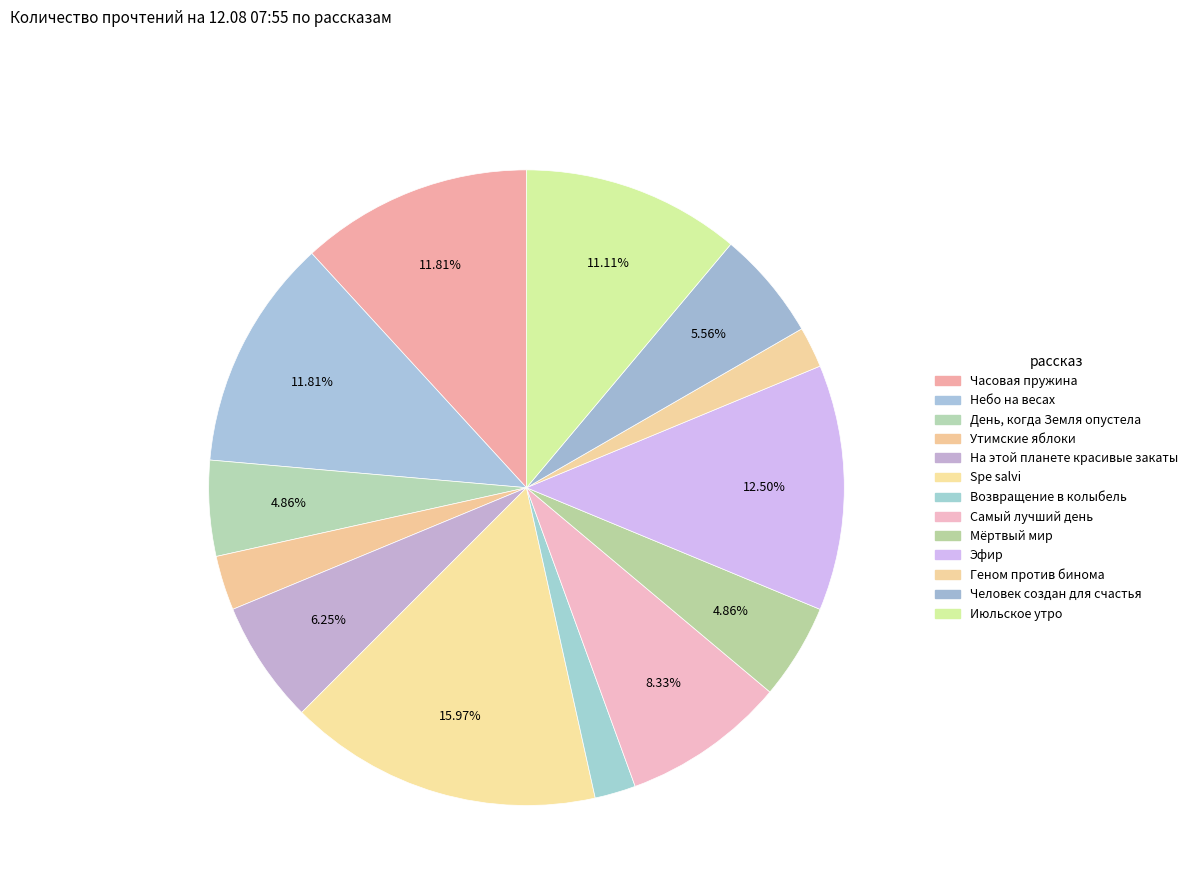

The На этой планете красивые закаты slice represents 6% of the pie. True or false?

True